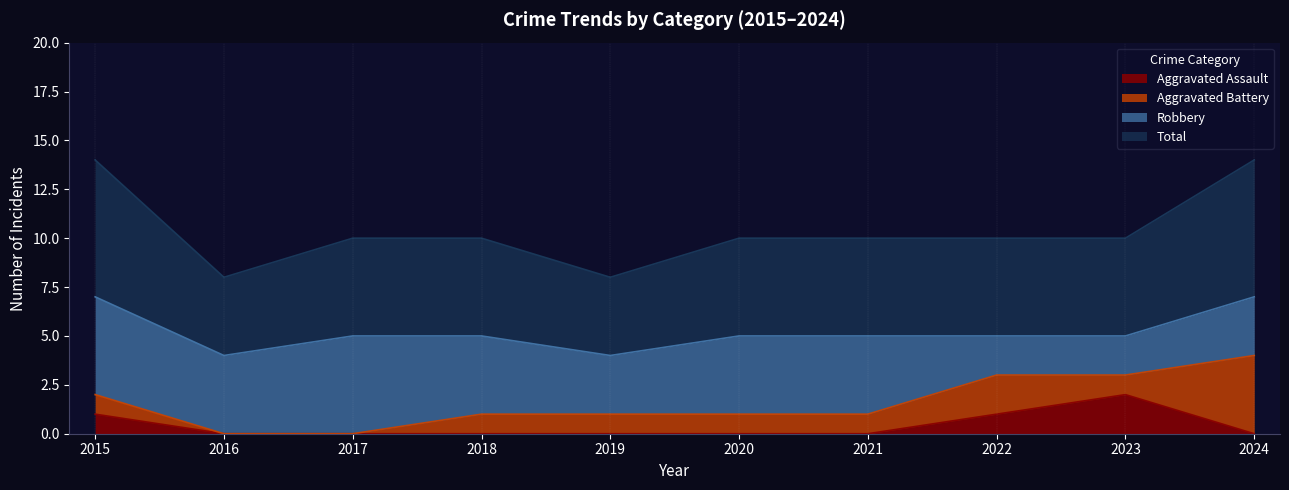

Which series has the widest spread of values?

Total